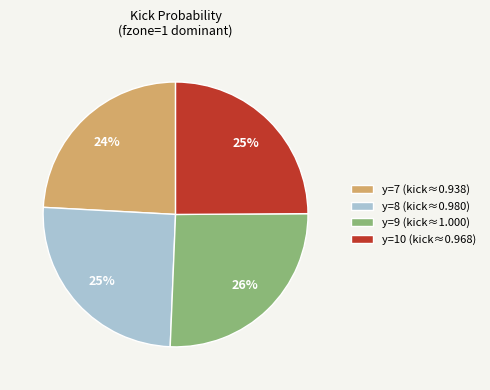

True or false: y=7 accounts for 37% of the total.

False